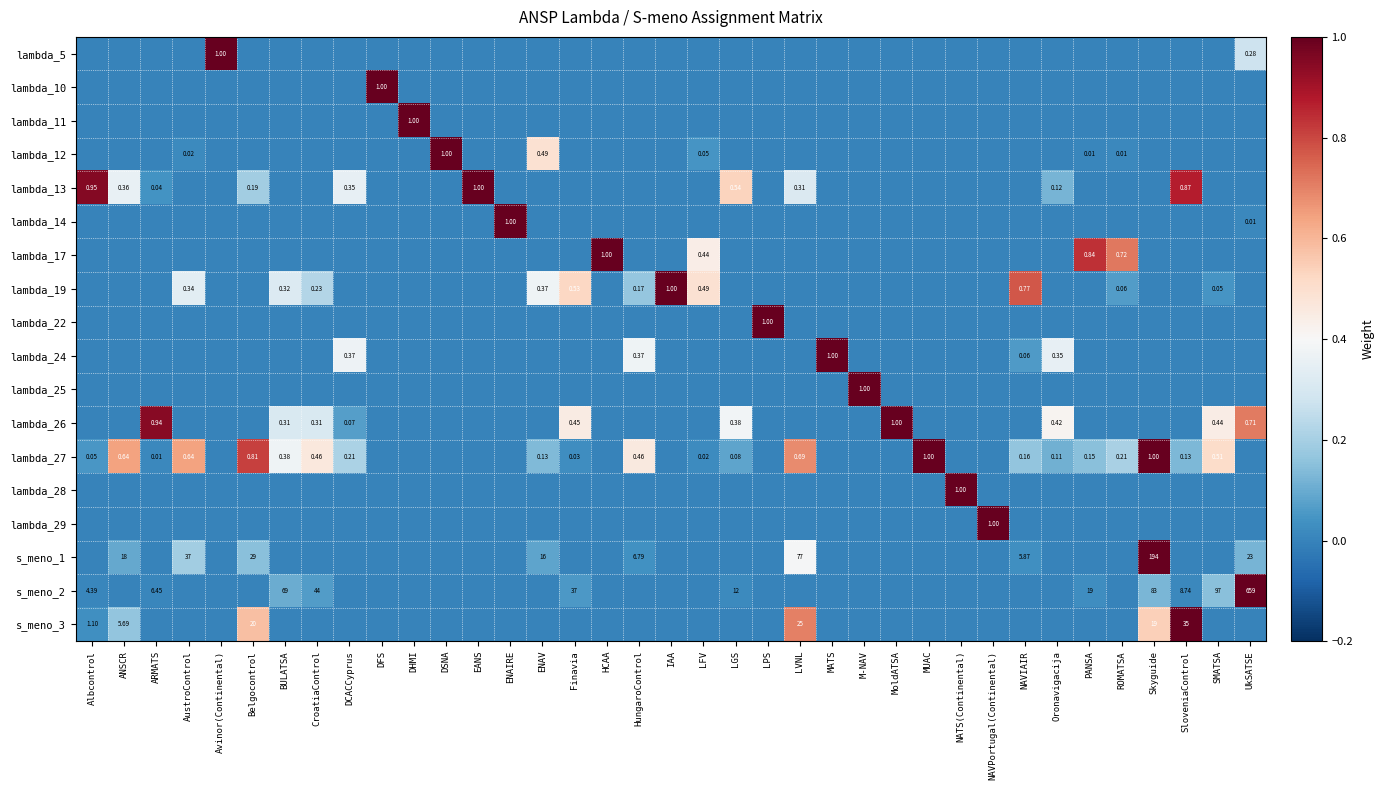

How many values in the lambda_14 series exceed 0?

2